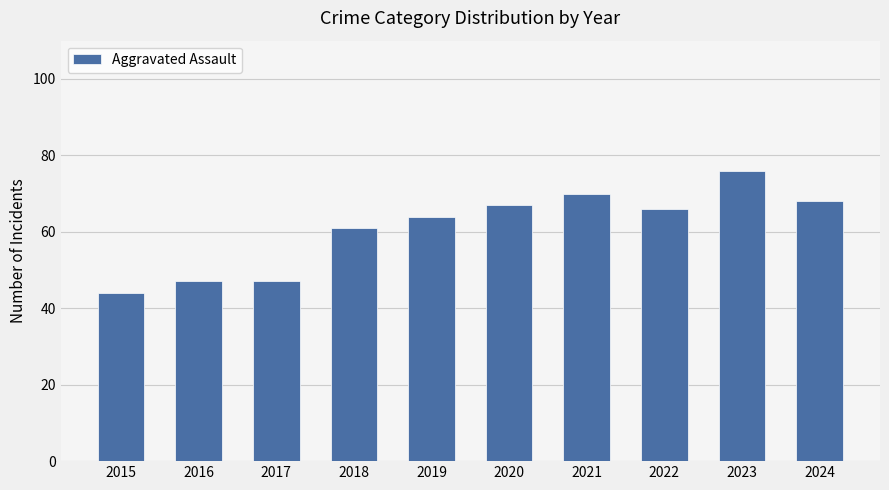

What is the average value?

61